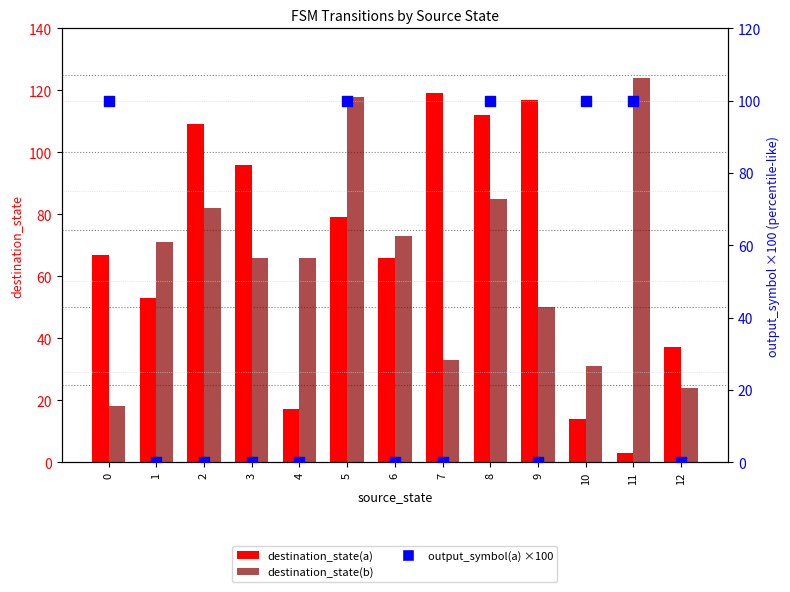

Is the value of output_symbol(a) ×100 at 2 greater than the value of destination_state(b) at 8?

No